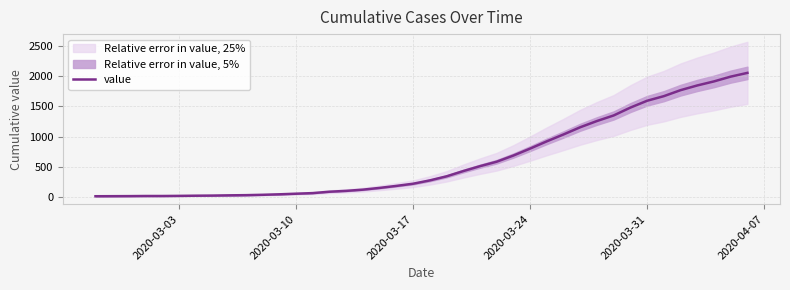

What is the maximum value shown in the chart?

2053